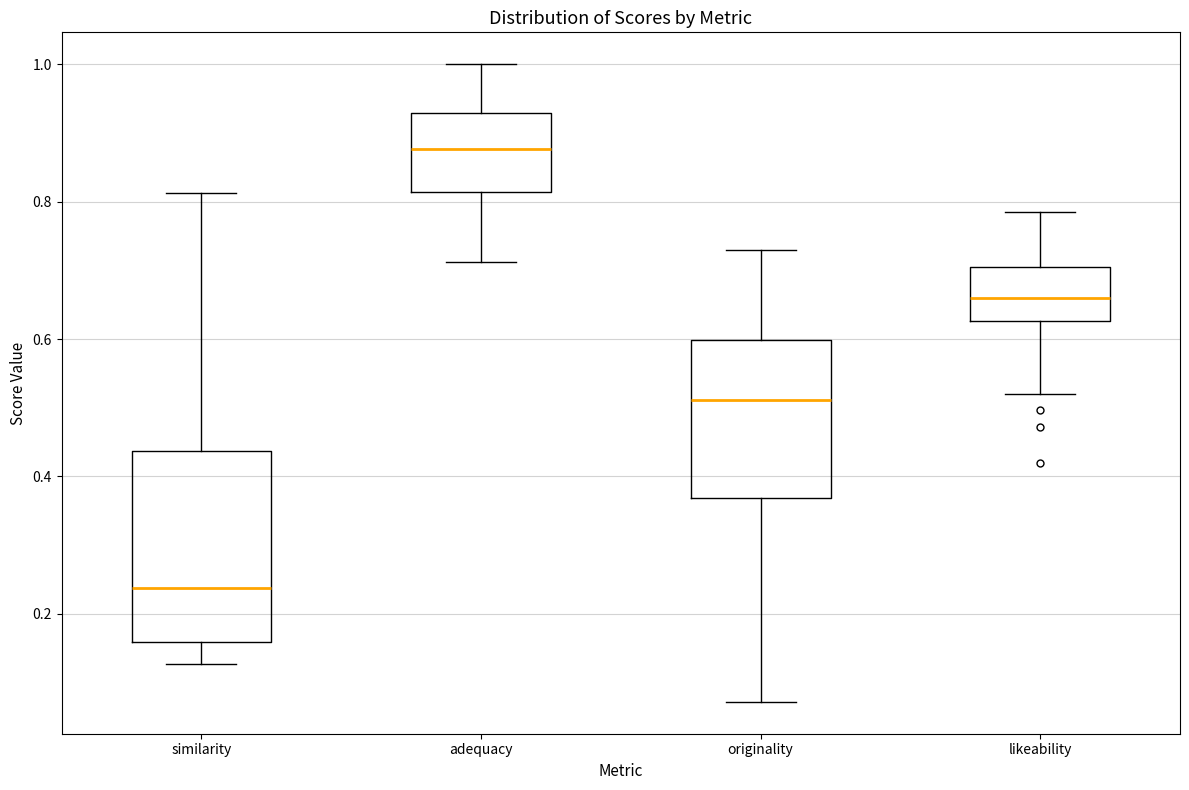

Reading left to right, read every box against the y-axis: the position of its median line, the range the box covers, and the ends of its whiskers. The values are not printed on the chart, so give them approximately, as read against the axis.

similarity: median 0.24, box 0.16 to 0.44, whiskers 0.12 to 0.82
adequacy: median 0.88, box 0.82 to 0.92, whiskers 0.72 to 1.00
originality: median 0.52, box 0.36 to 0.60, whiskers 0.08 to 0.72
likeability: median 0.66, box 0.62 to 0.70, whiskers 0.52 to 0.78